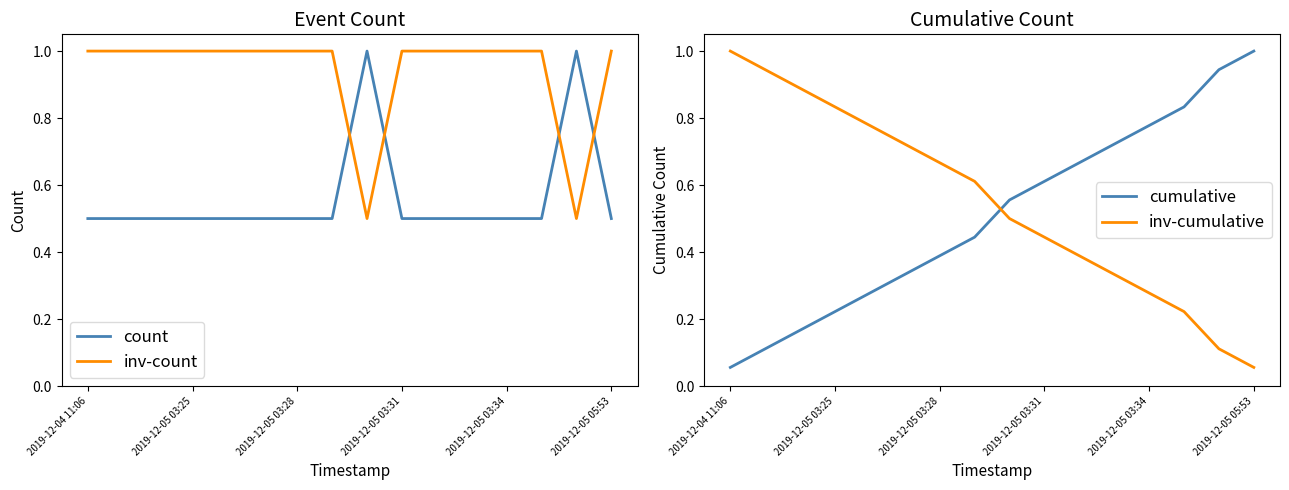

Count the number of categories in the chart.

16